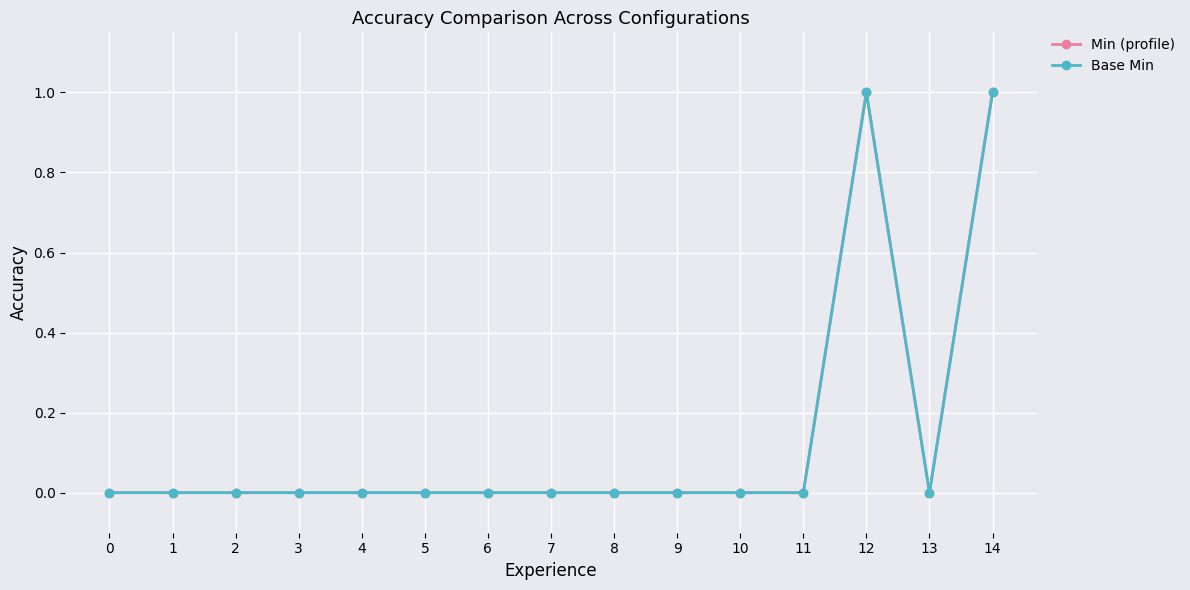

Is it true that Base Min equals 0 at 6?

True